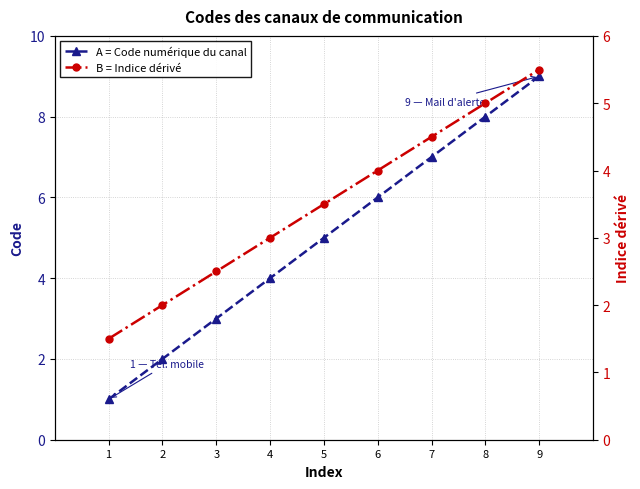

How many values in the B = Indice dérivé series are below 3?

3